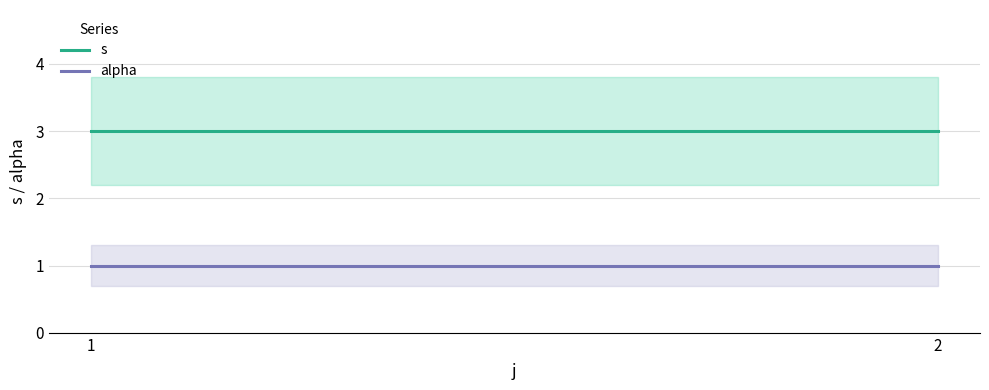

Reading left to right, transcribe all the data shown in this chart.

s: 3	3
alpha: 1	1